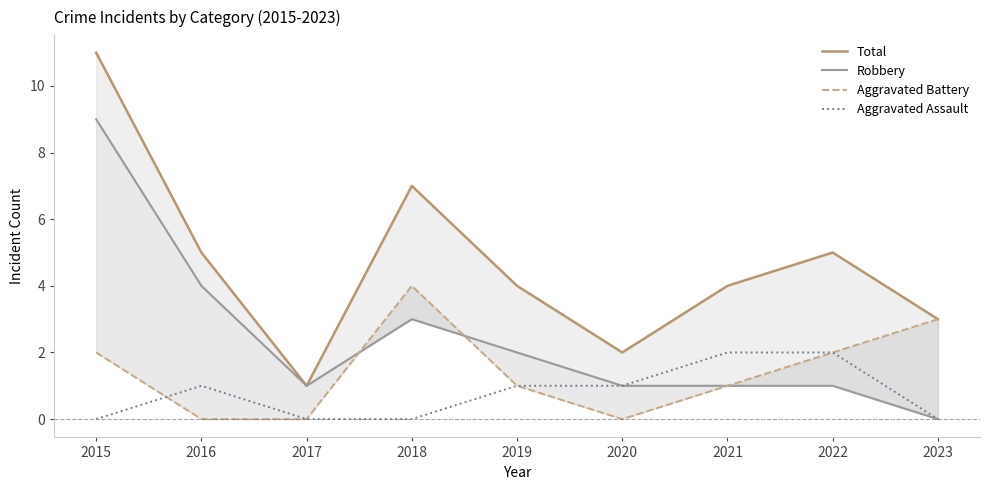

What is the sum of all Total values?

42